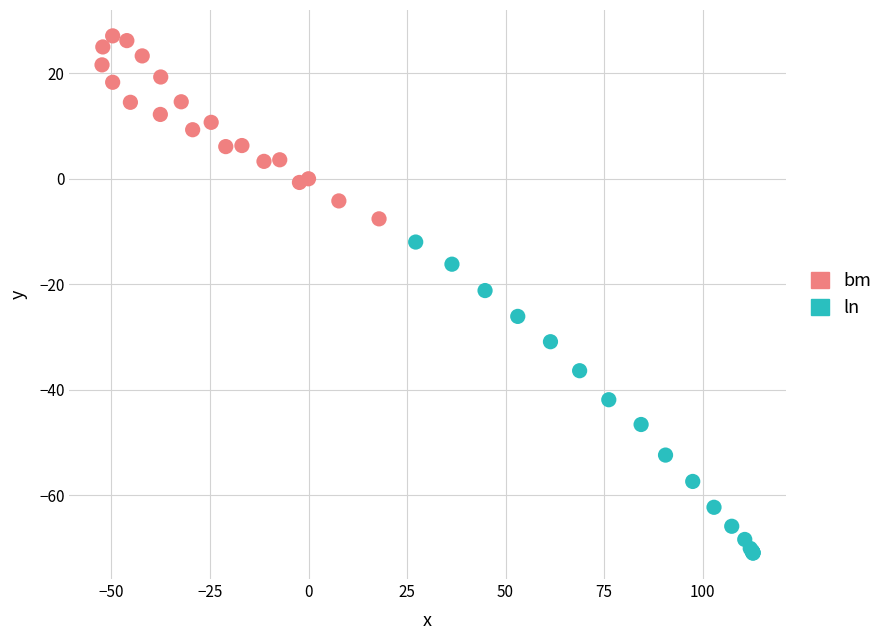

Which series contains the highest Y value?

bm